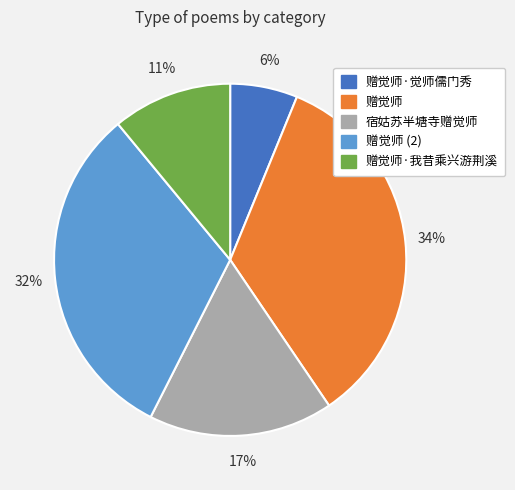

To the nearest percent, what is the average slice percentage?

20%